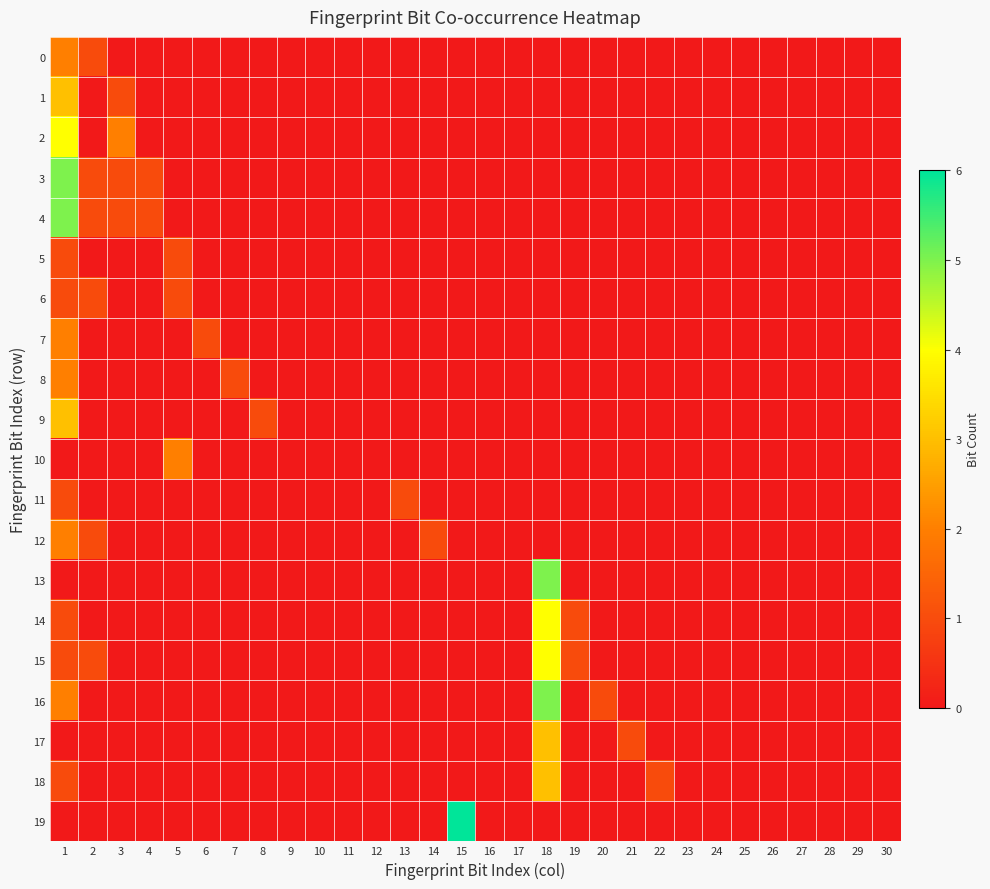

Between 30 and 15, which is larger?

30